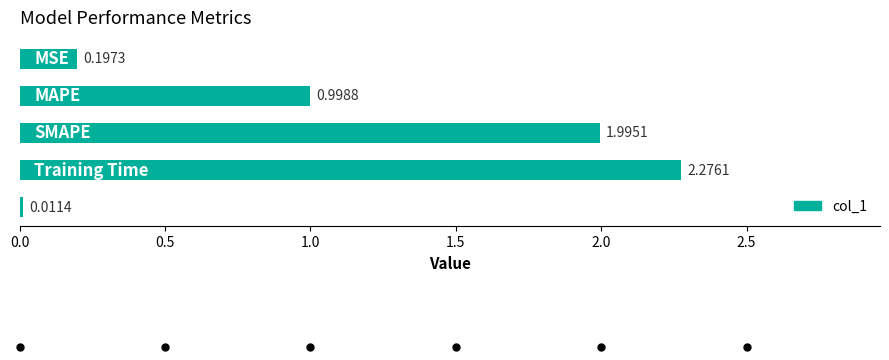

What is the difference between the second highest and minimum values?

2.0